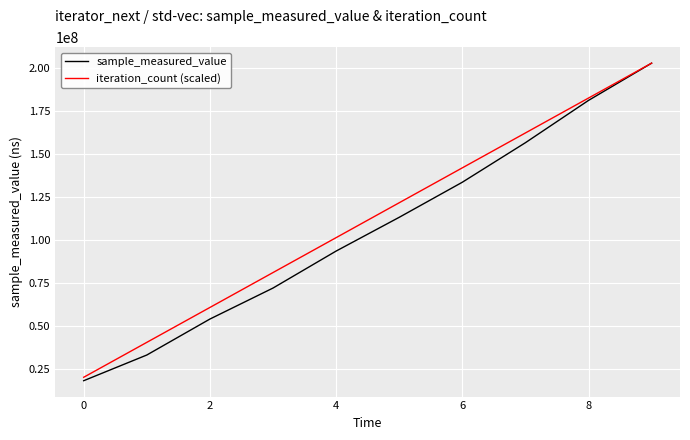

How many lines are shown in the chart?

2